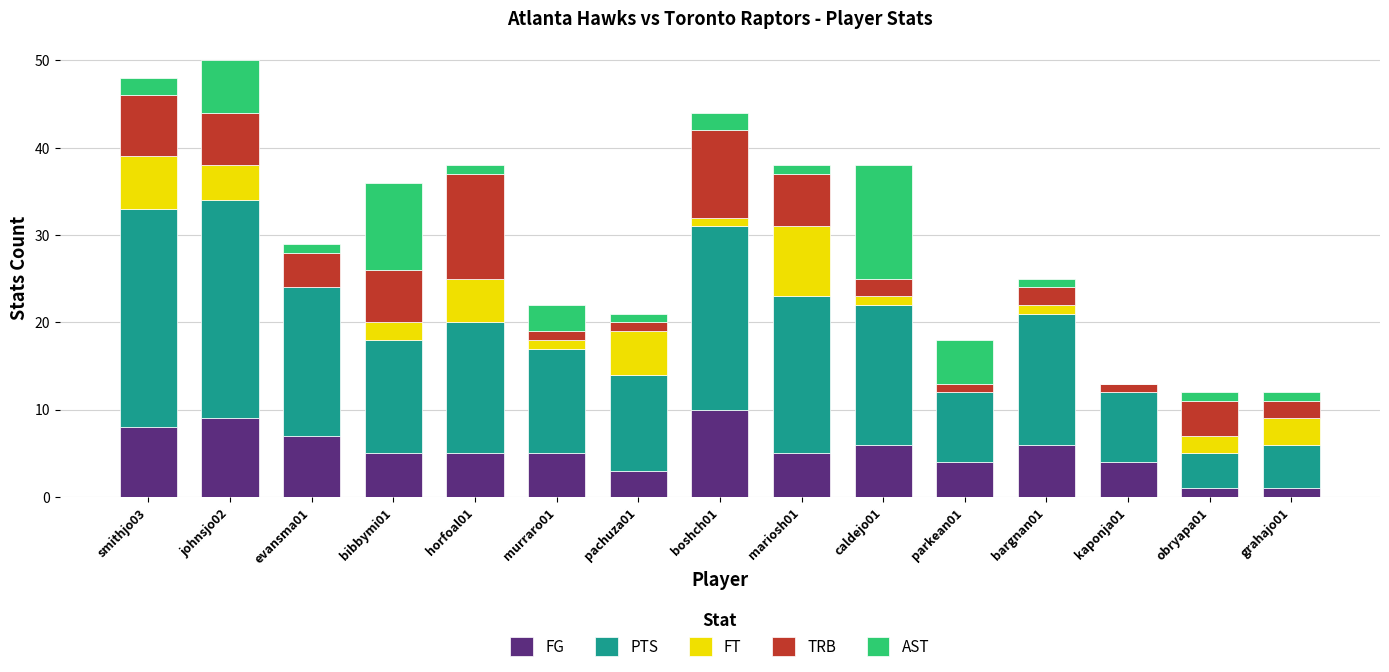

True or false: FG has a value of 12 at johnsjo02.

False